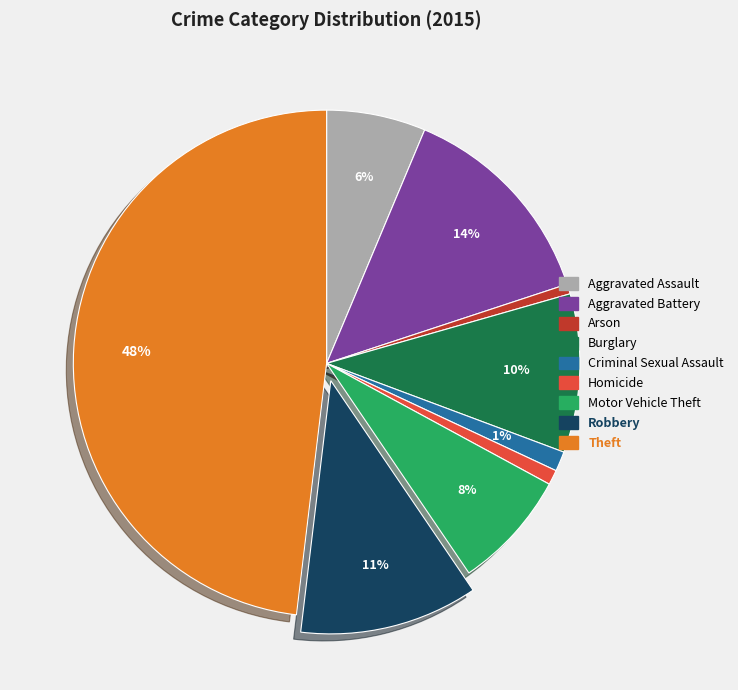

Which slice is the largest?

Theft